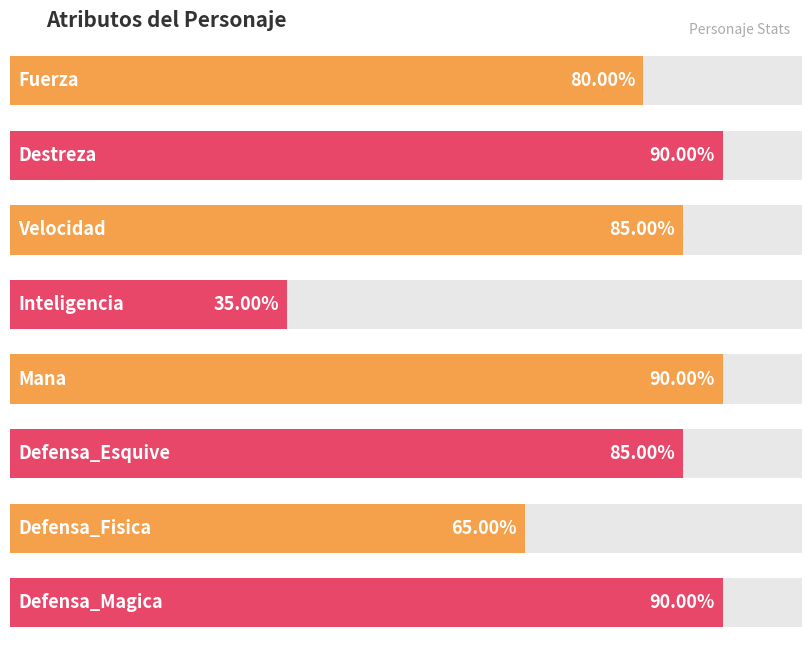

What is the ratio of the value at Fuerza to the value at Destreza?

0.9